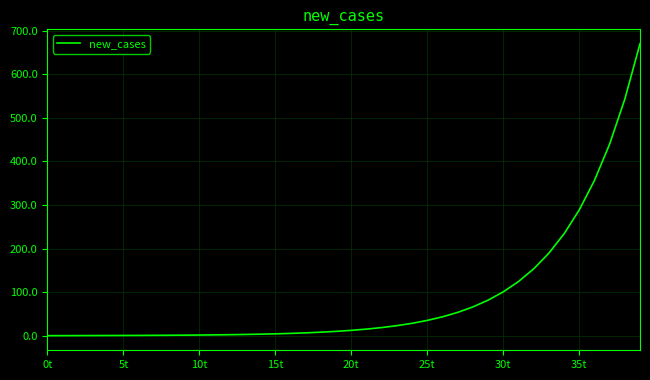

What is the difference between the maximum and minimum values?

670.0